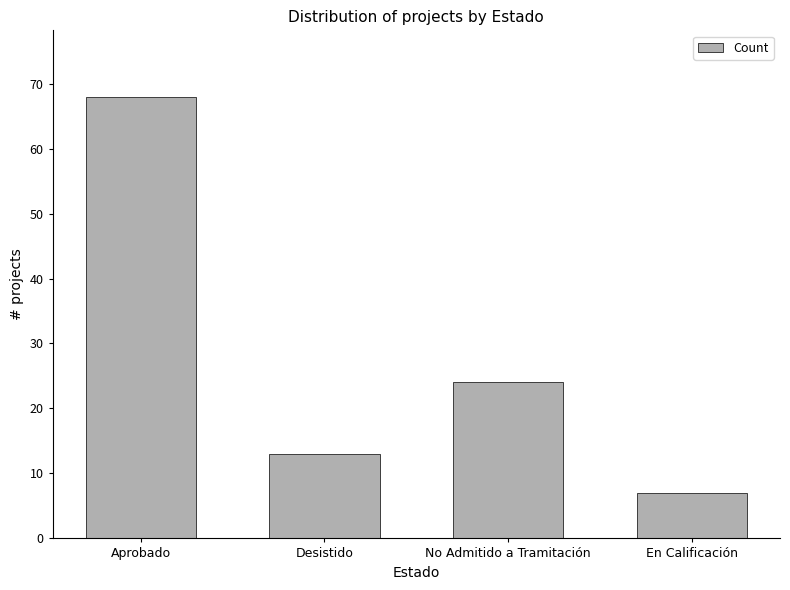

What is the value of the 2nd bar from the left?

13